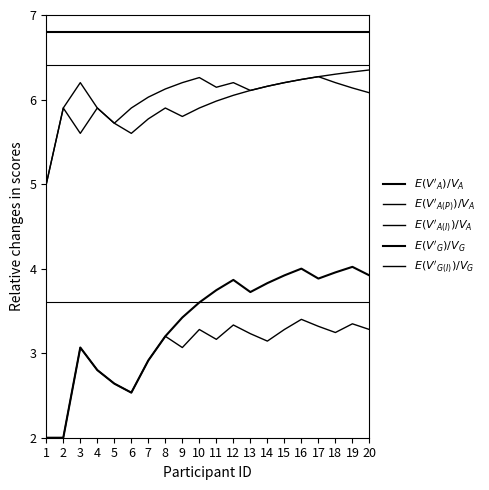

What is the value of the $E(V'_A)/V_A$ point at the 11th from the left?

6.8